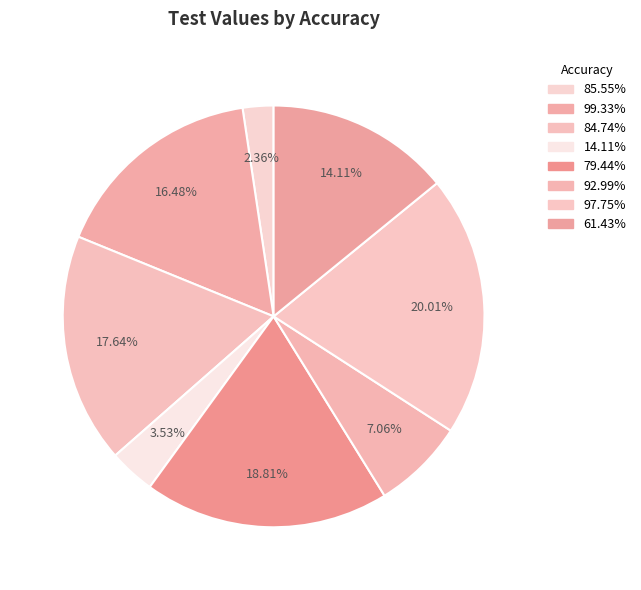

To the nearest percent, what is the difference between the largest and smallest slice percentages?

18%